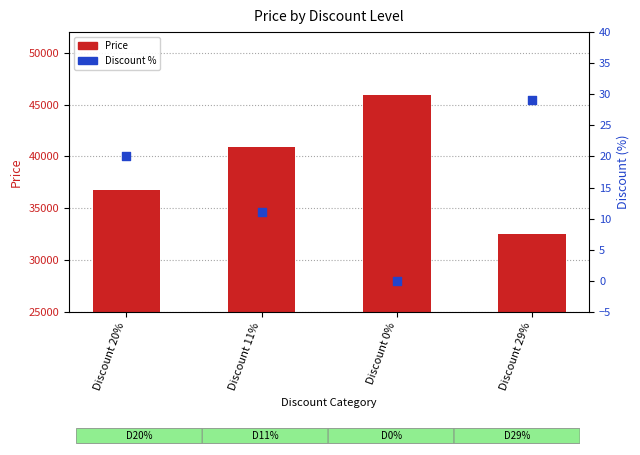

At which category is the sum across all series the highest?

Discount 0%